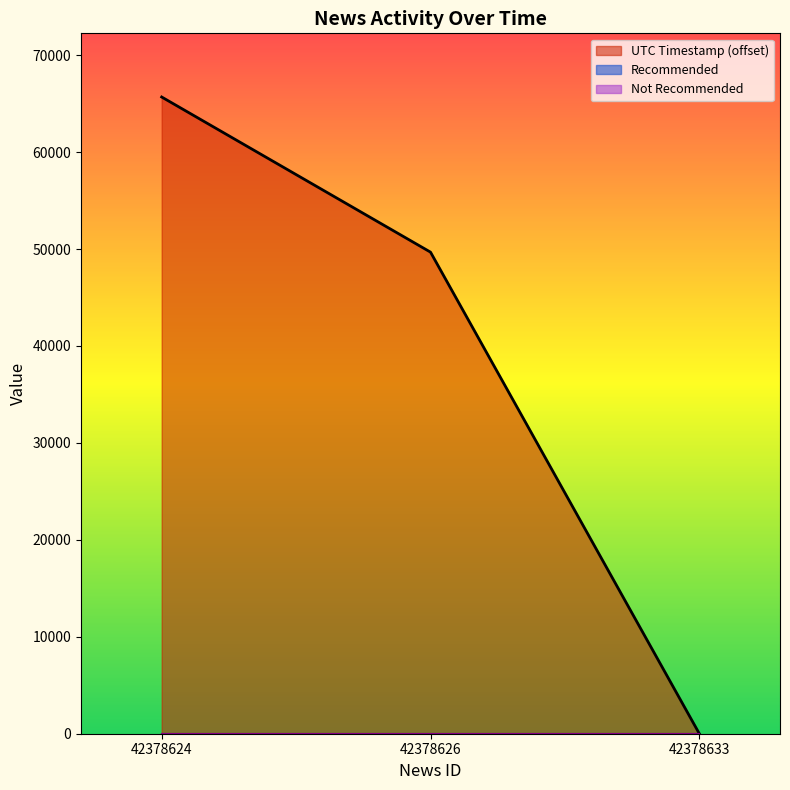

Between 42378624 and 42378626, which series saw the biggest shift?

UTC Timestamp (offset)